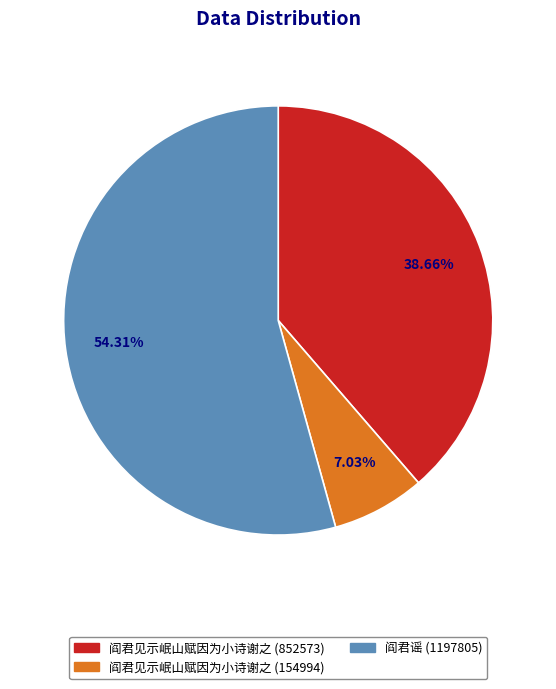

Rank the categories by value from lowest to highest.

阎君见示岷山赋因为小诗谢之 (154994), 阎君见示岷山赋因为小诗谢之 (852573), 阎君谣 (1197805)